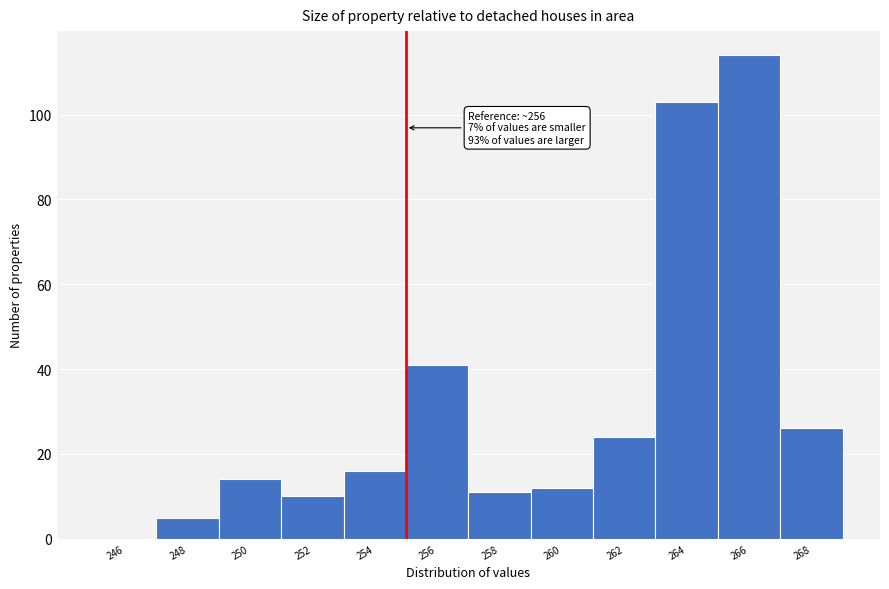

Reading right to left, list all the values displayed in this chart.

268=26	266=114	264=103	262=24	260=12	258=11	256=41	254=16	252=10	250=14	248=5	246=0